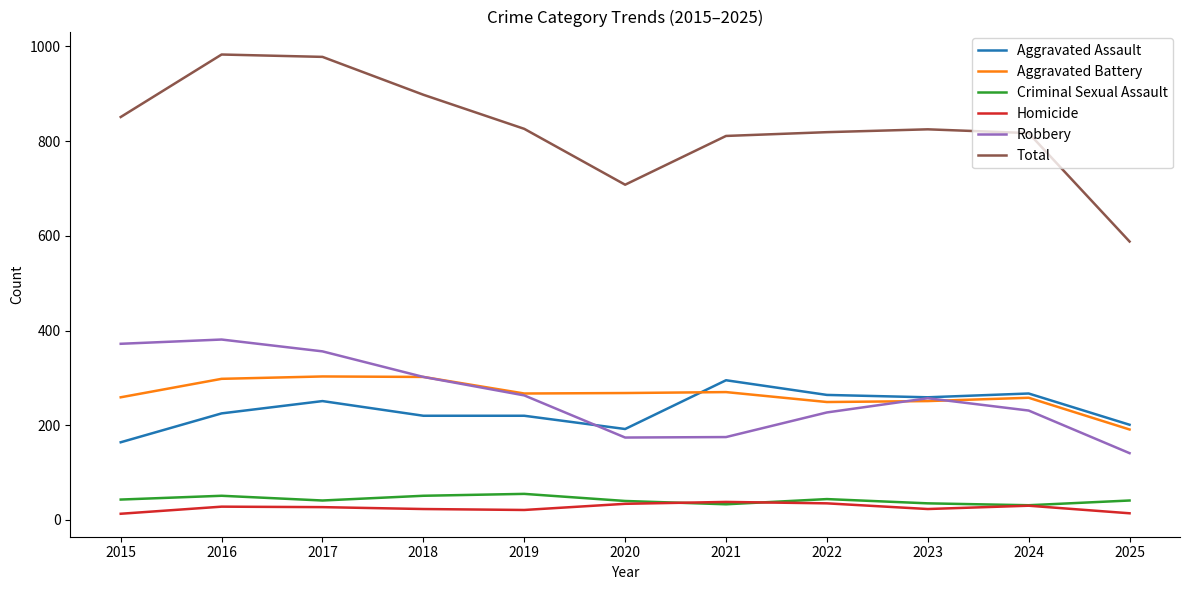

At which label does Aggravated Battery reach its minimum?

2025